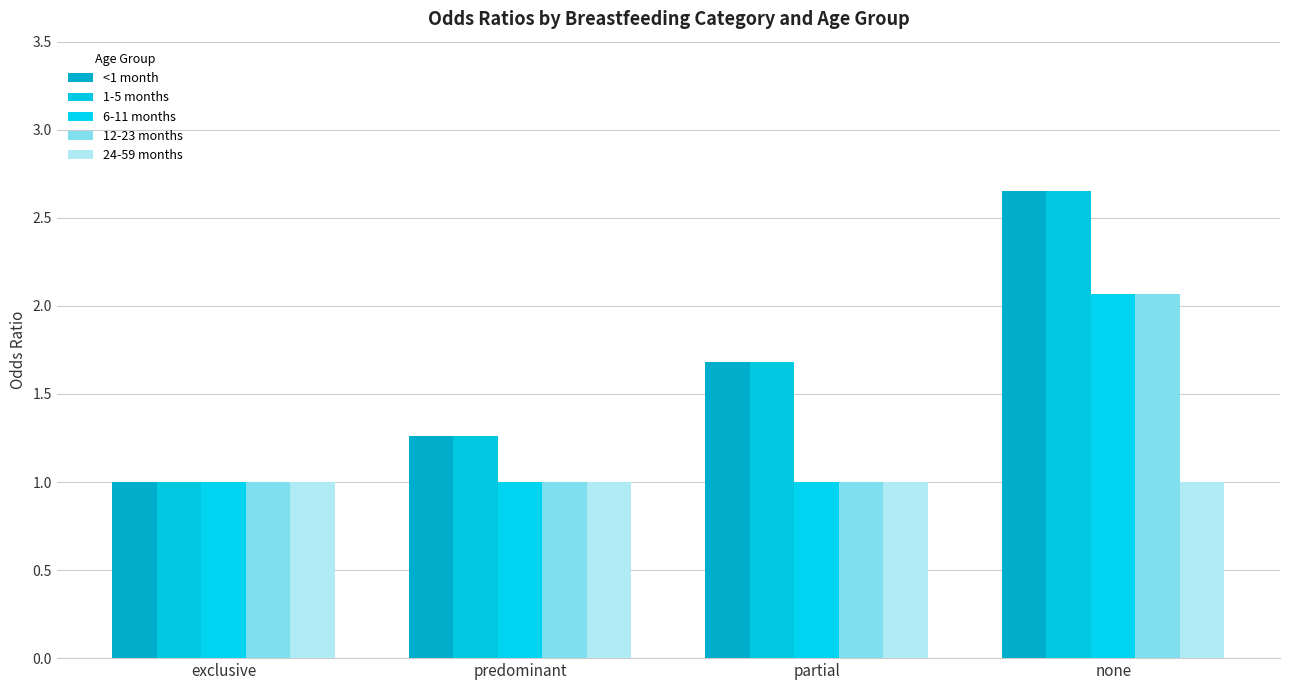

How many categories are shown in the chart?

4